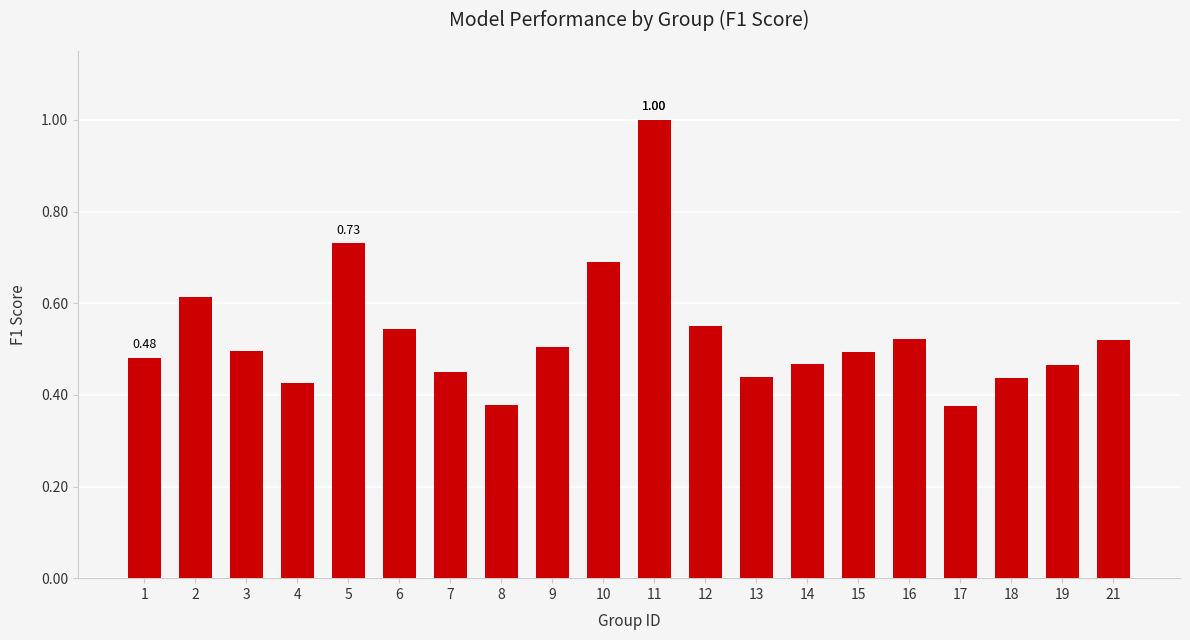

Which has a higher value, 16 or 14?

16